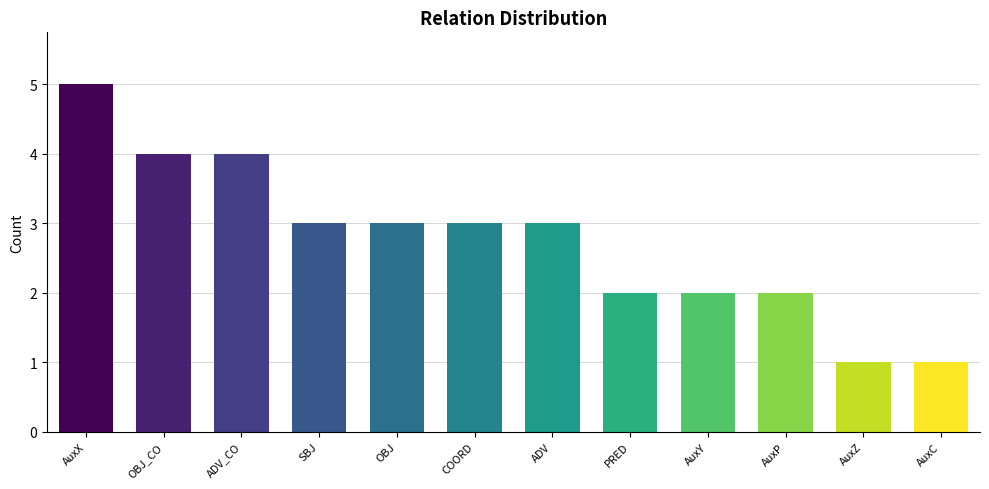

Reading left to right, what are all the values shown in this chart?

AuxX=5	OBJ_CO=4	ADV_CO=4	SBJ=3	OBJ=3	COORD=3	ADV=3	PRED=2	AuxY=2	AuxP=2	AuxZ=1	AuxC=1